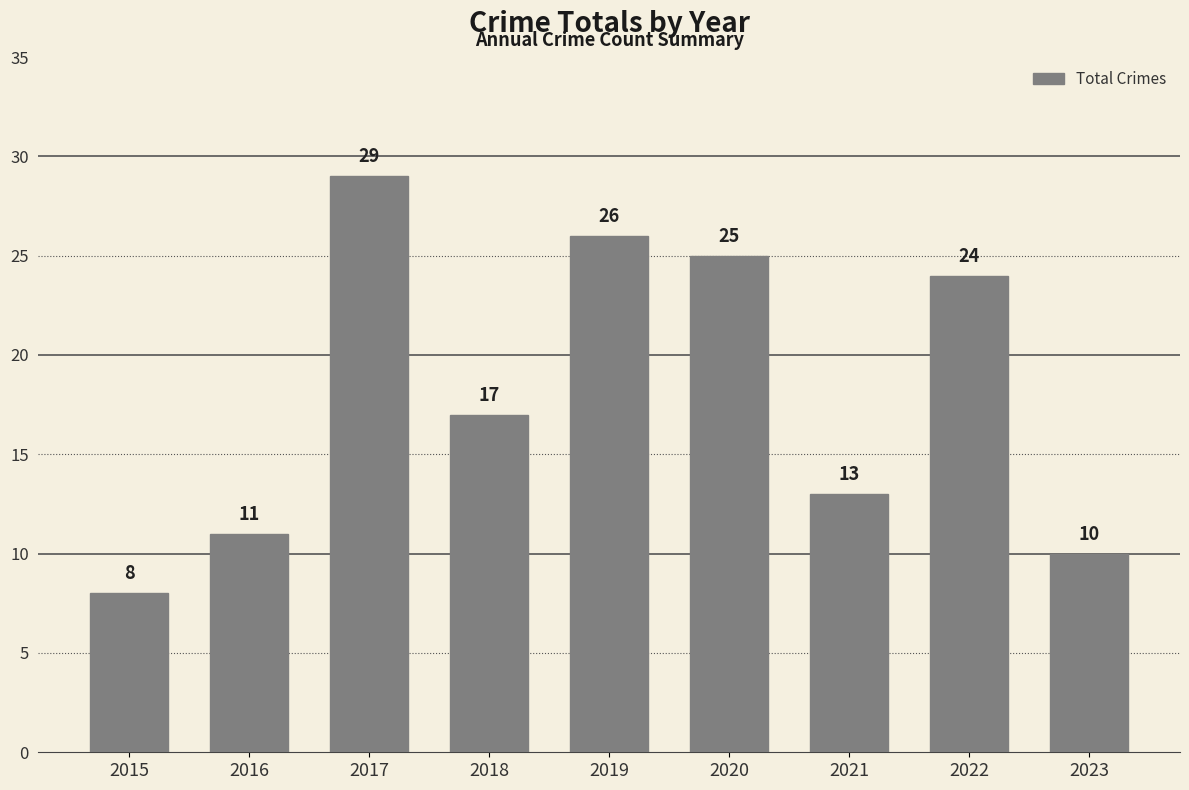

Rank the categories by value from highest to lowest.

2017, 2019, 2020, 2022, 2018, 2021, 2016, 2023, 2015